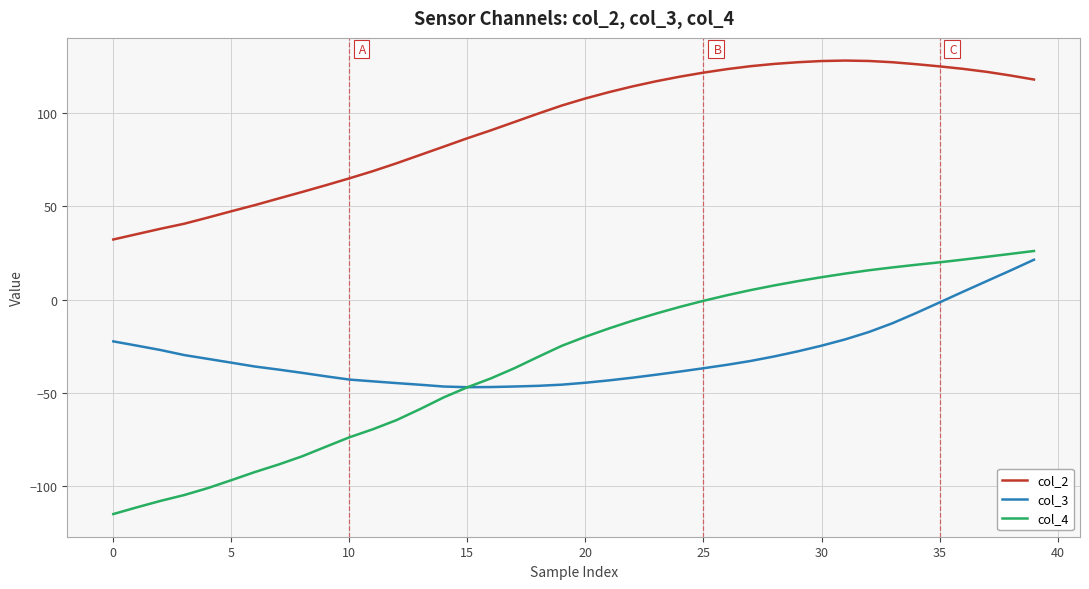

Which series has the largest total across all categories?

col_2